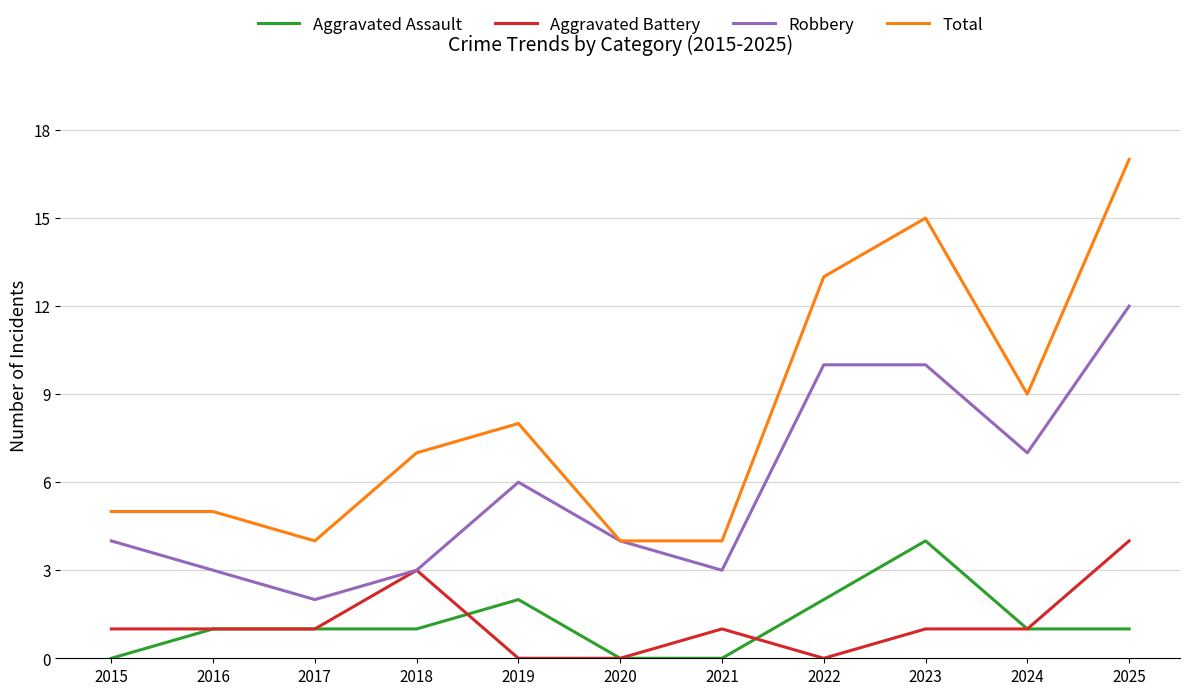

What is the difference between the Aggravated Battery values at 2016 and 2018?

2